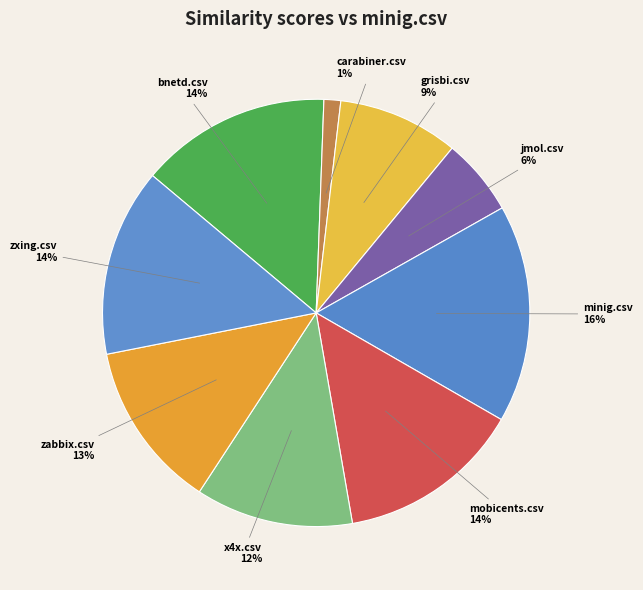

Does zabbix.csv account for over 50% of the chart?

No